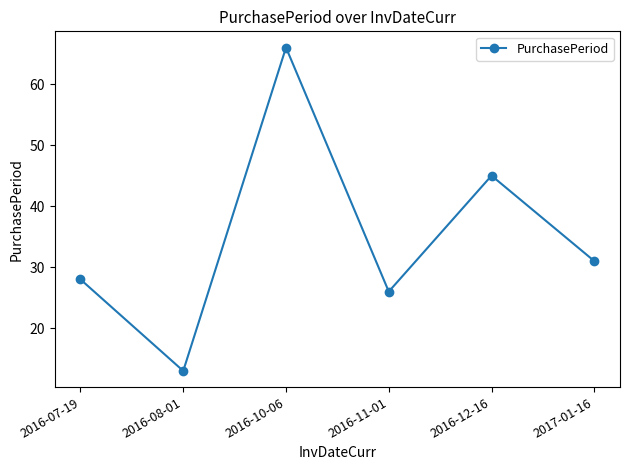

The value at 2016-11-01 is 6. True or false?

False